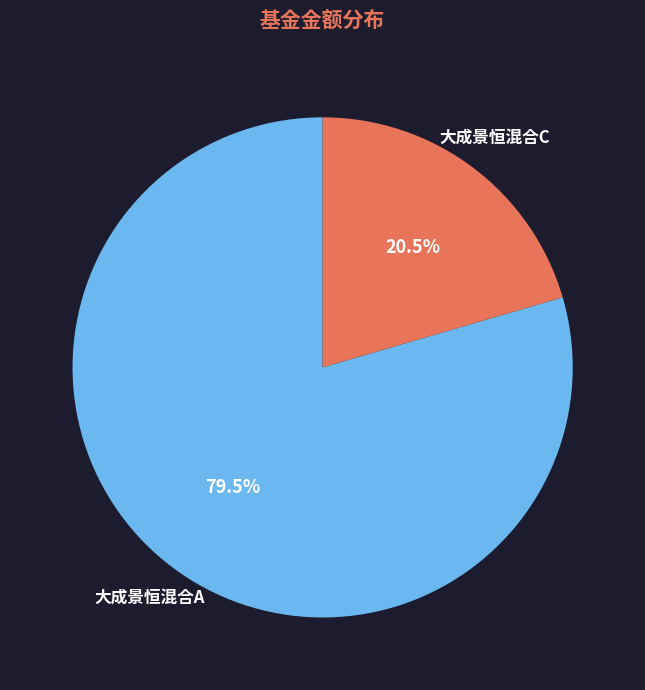

Is there any slice that represents more than half of the pie?

Yes